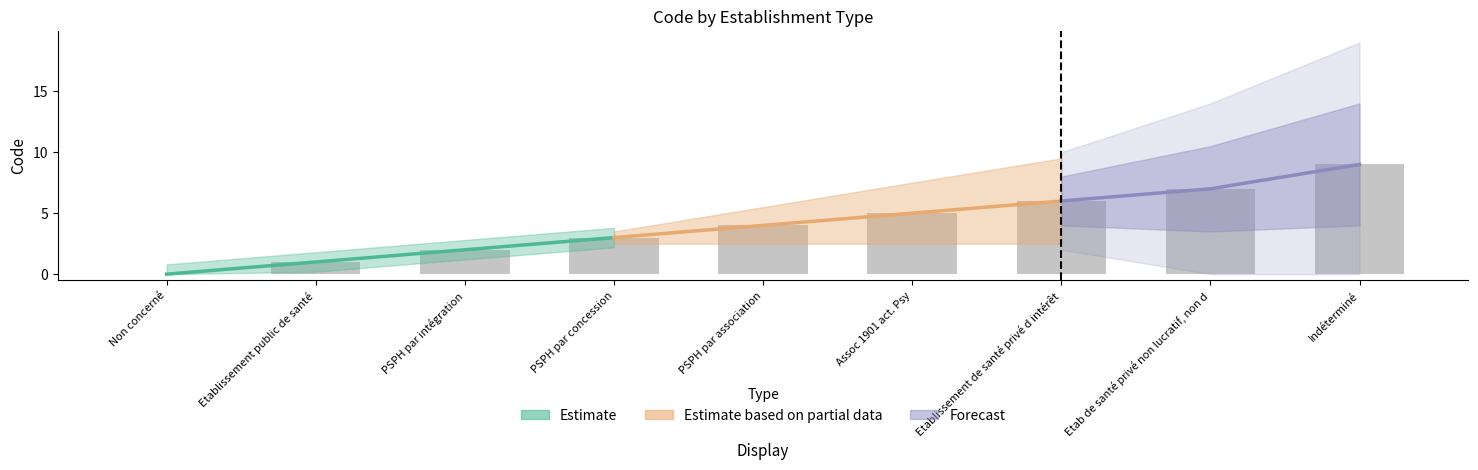

Is it true that the value at PSPH par association is 4?

True